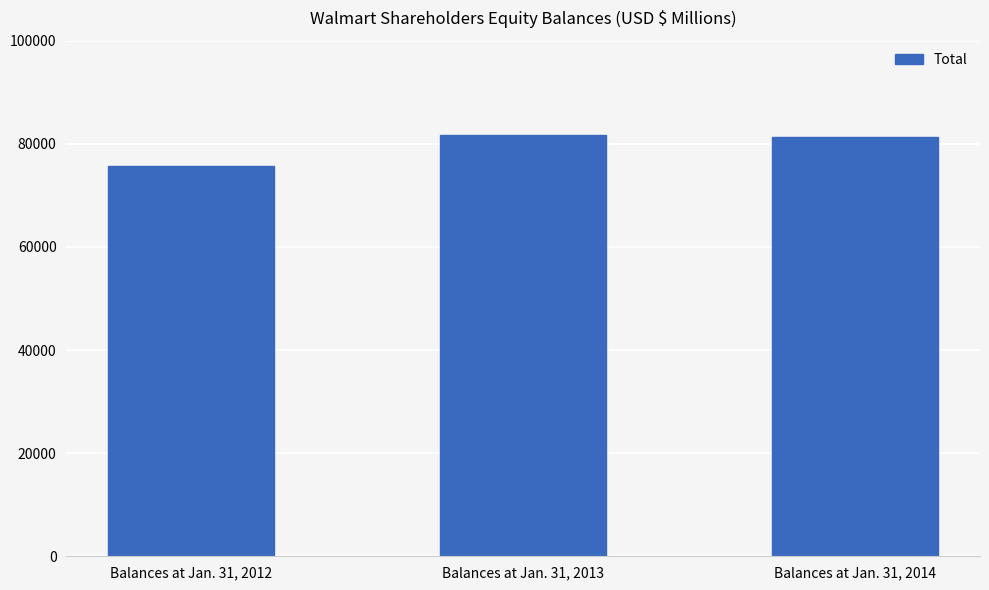

List the labels in order of value, largest first.

Balances at Jan. 31, 2013, Balances at Jan. 31, 2014, Balances at Jan. 31, 2012